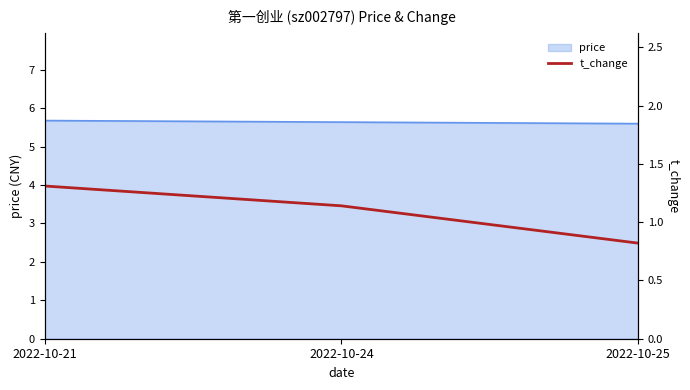

Is it true that price equals 5.6 at 2022-10-25?

True